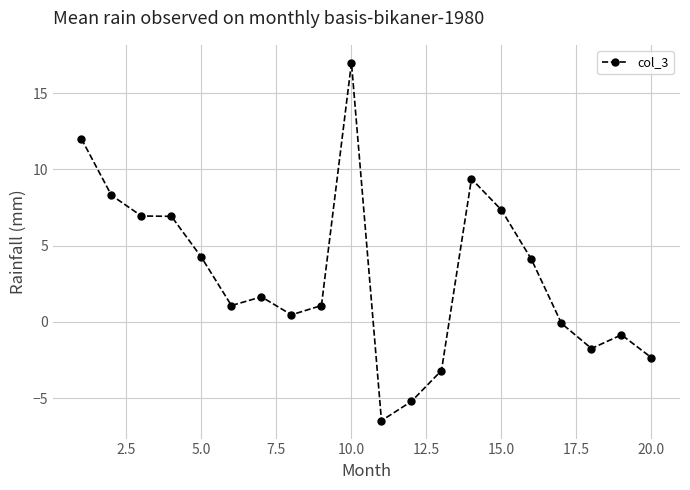

What is the value of the 9th point from the left?

1.1